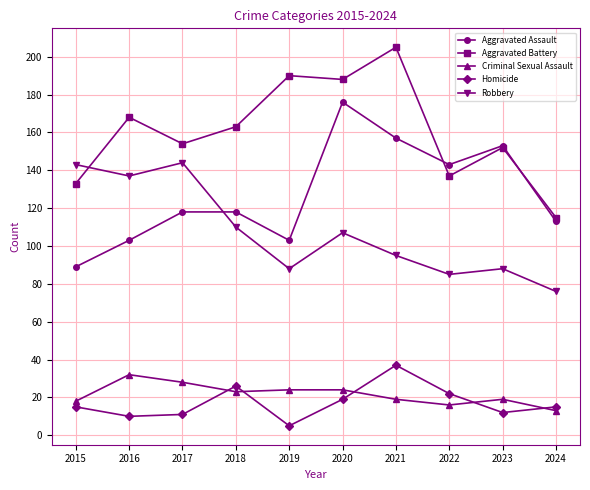

Does the chart have visible grid lines?

Yes